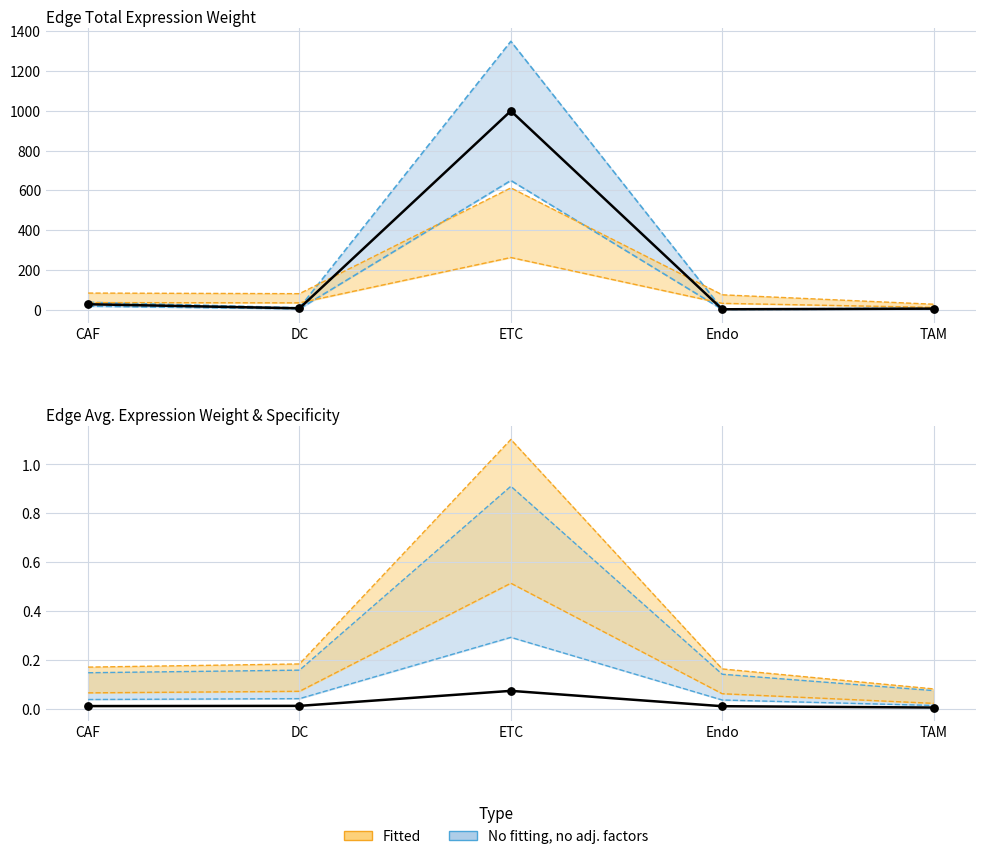

Is the value of Edge average expression weight at ETC greater than the value of Edge average expression derived specificity at CAF?

Yes